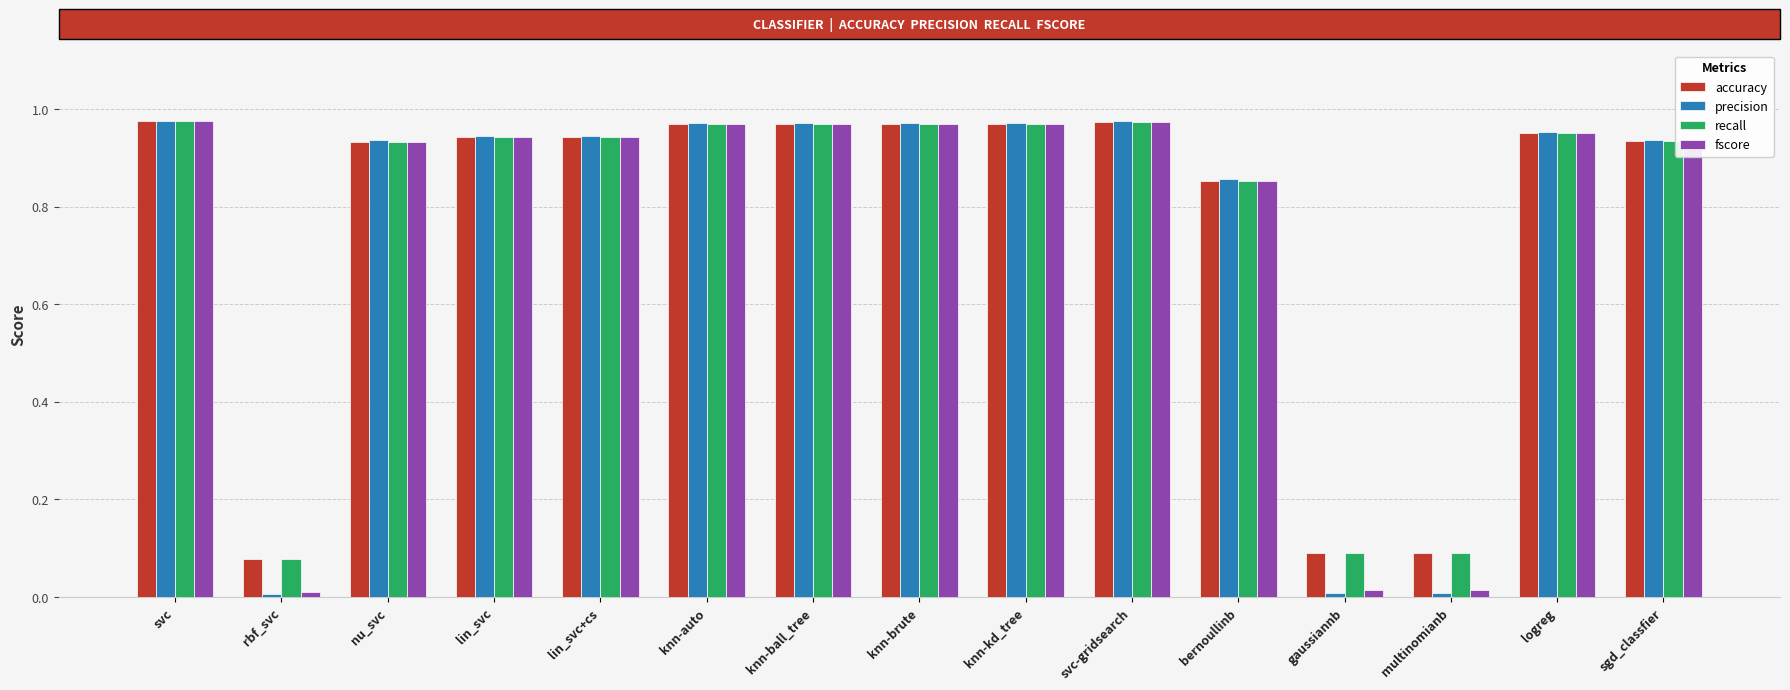

At how many categories does at least one series exceed 0?

15